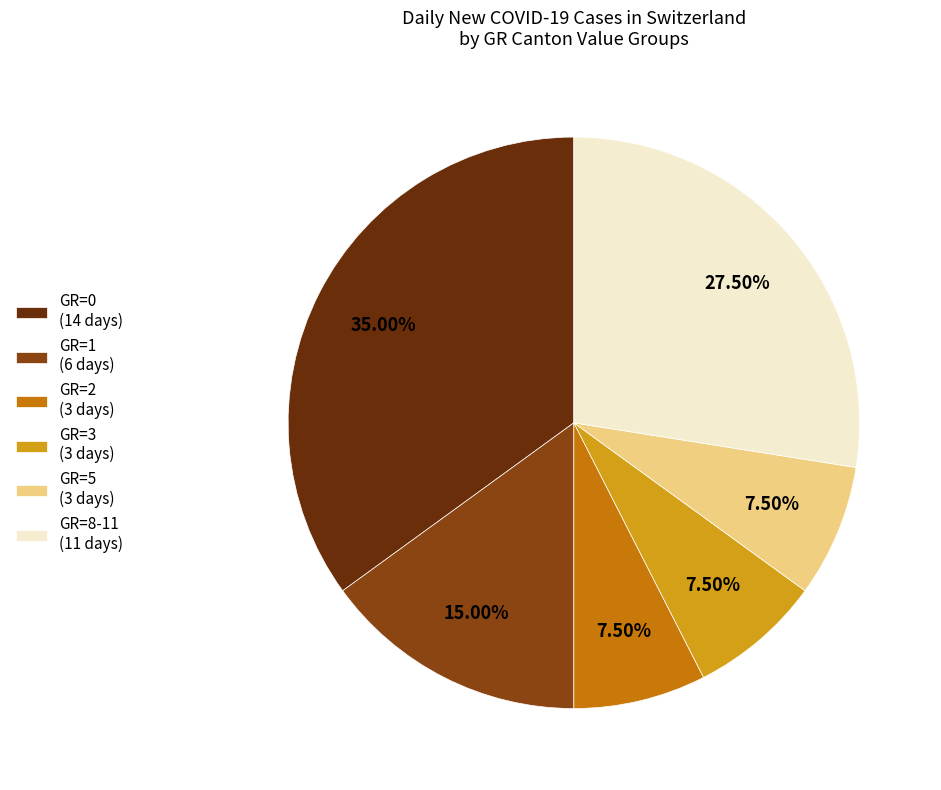

Is there any slice that represents more than half of the pie?

No